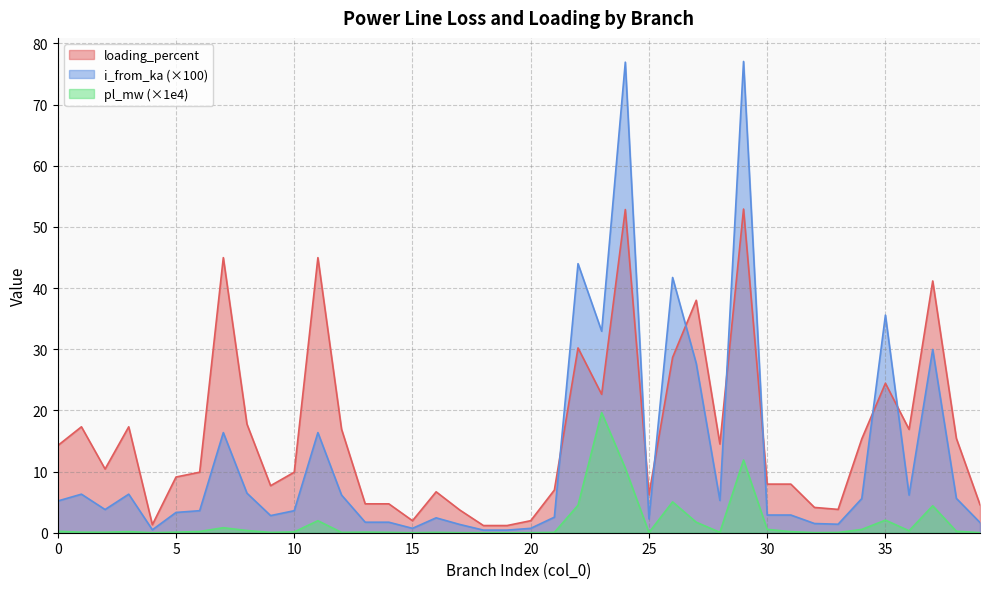

Which has a higher value, 34 or 26?

26